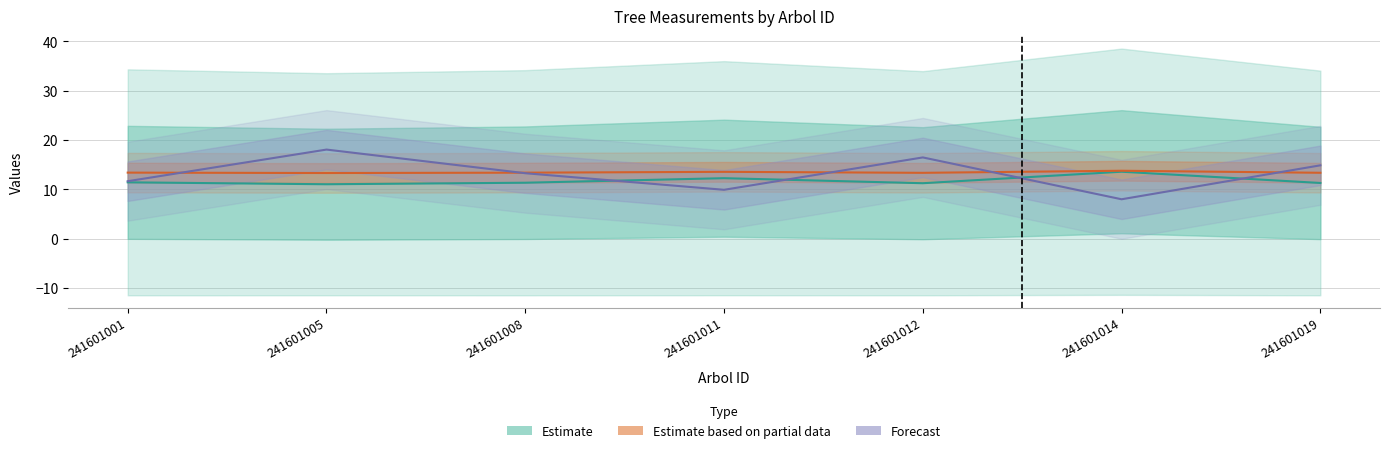

At which label does Estimate based on partial data reach its minimum?

241601005